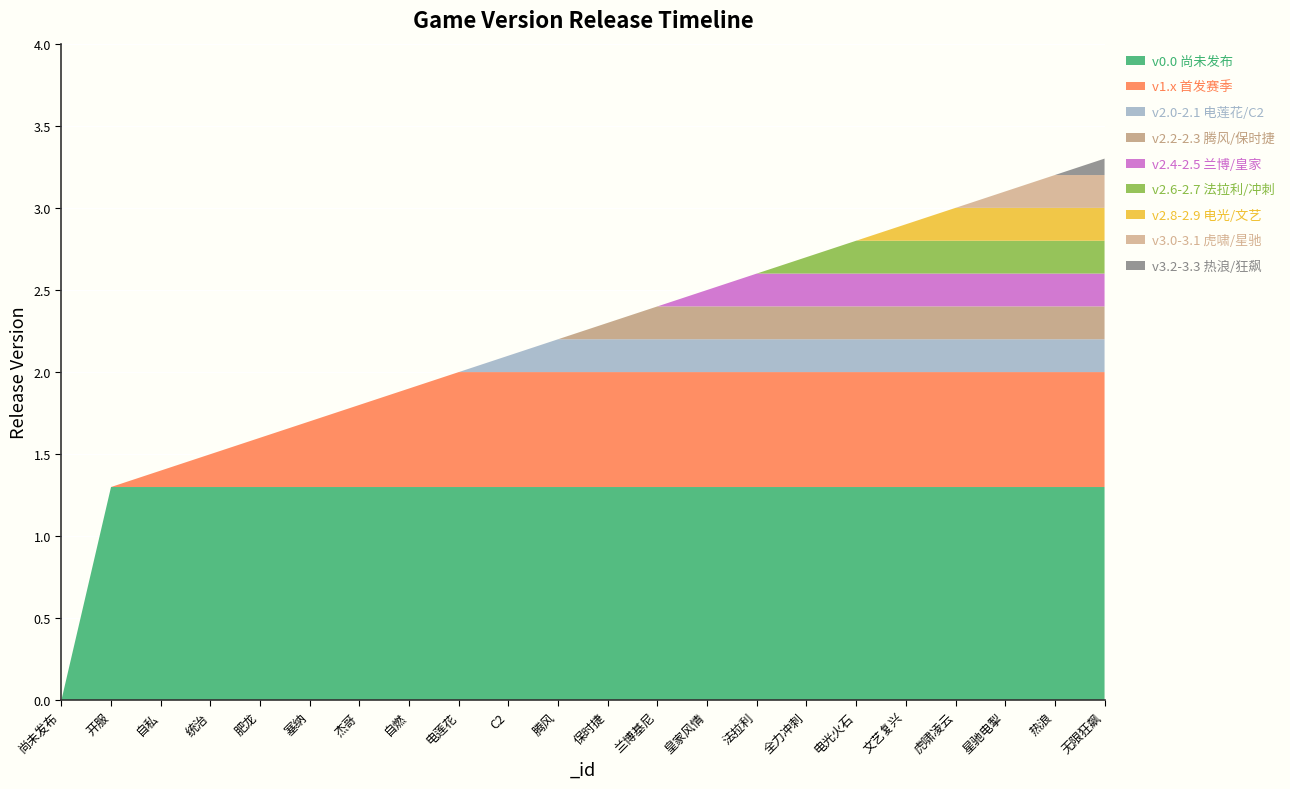

Reading left to right, extract all data points from this chart.

0.0	1.3	1.4	1.5	1.6	1.7	1.8	1.9	2.0	2.1	2.2	2.3	2.4	2.5	2.6	2.7	2.8	2.9	3.0	3.1	3.2	3.3